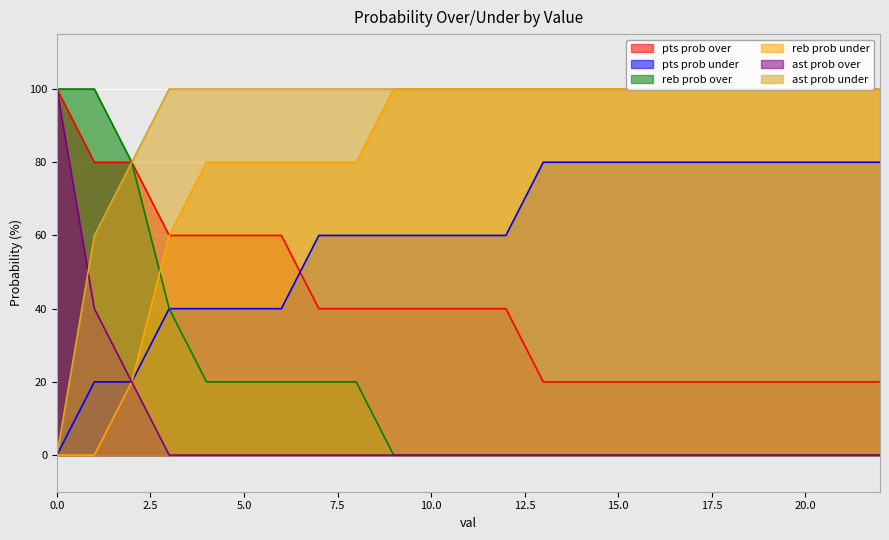

True or false: reb prob over and pts prob under cross at least once.

False